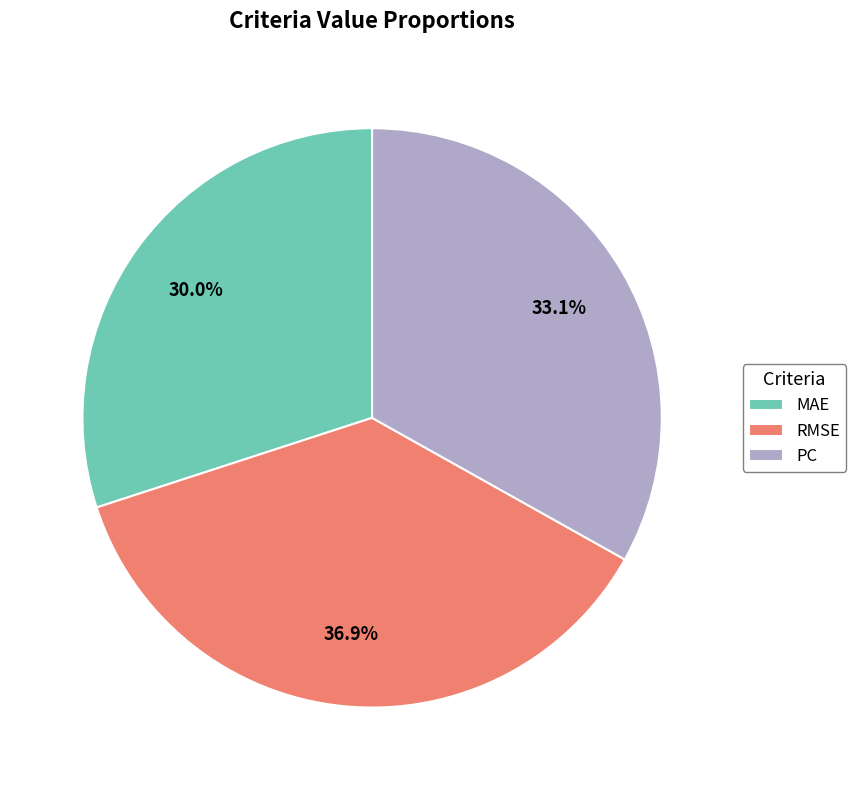

Which slice is the smallest?

MAE